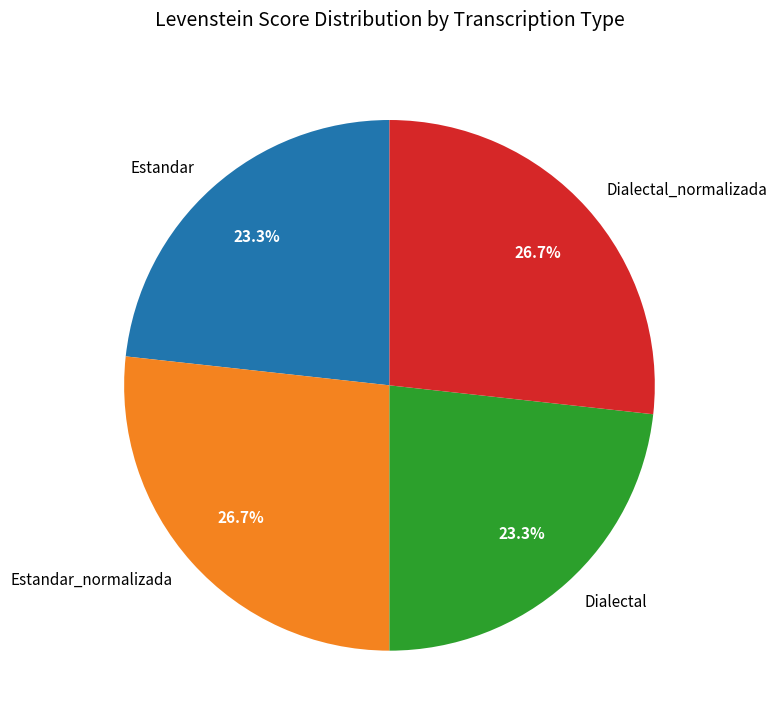

The Dialectal slice represents 29% of the pie. True or false?

False